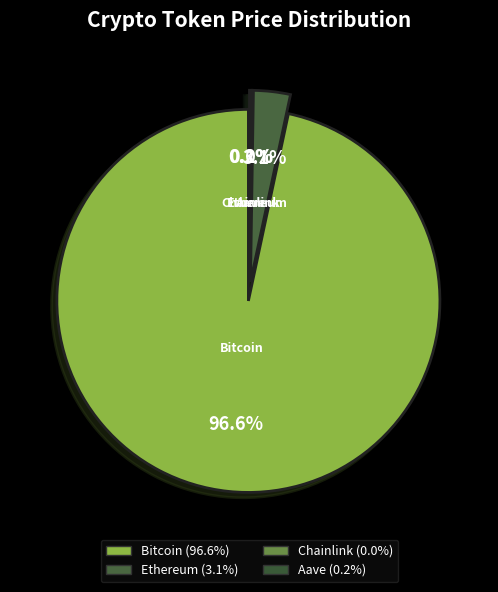

Is it true that Aave is 1% of the pie?

False